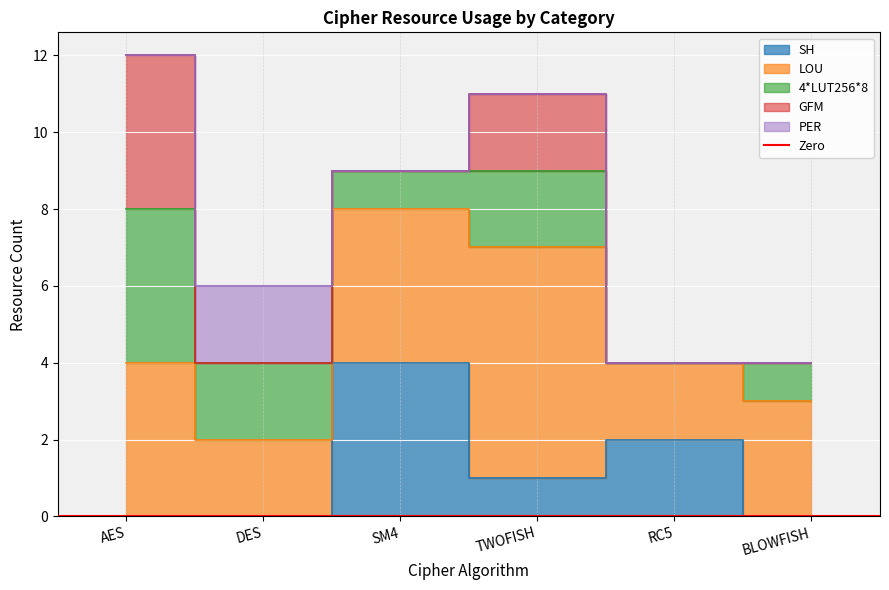

How many times do SH and PER cross each other?

1